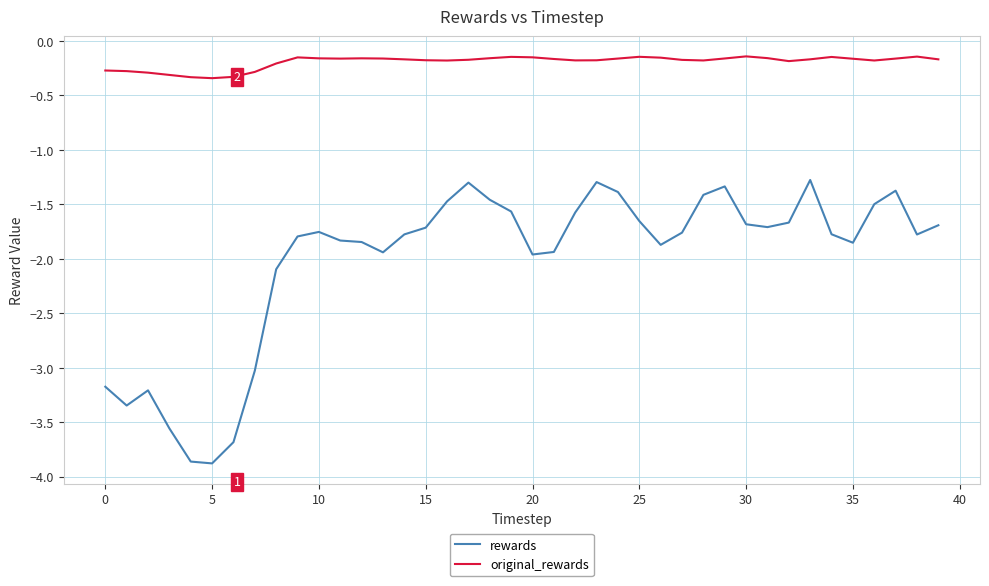

True or false: rewards and original_rewards cross at least once.

False